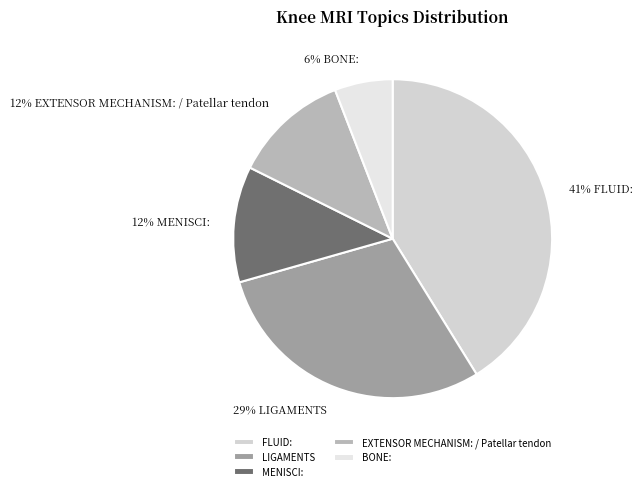

Approximately how many times larger is the value at EXTENSOR MECHANISM: / Patellar tendon compared to BONE:?

2.0